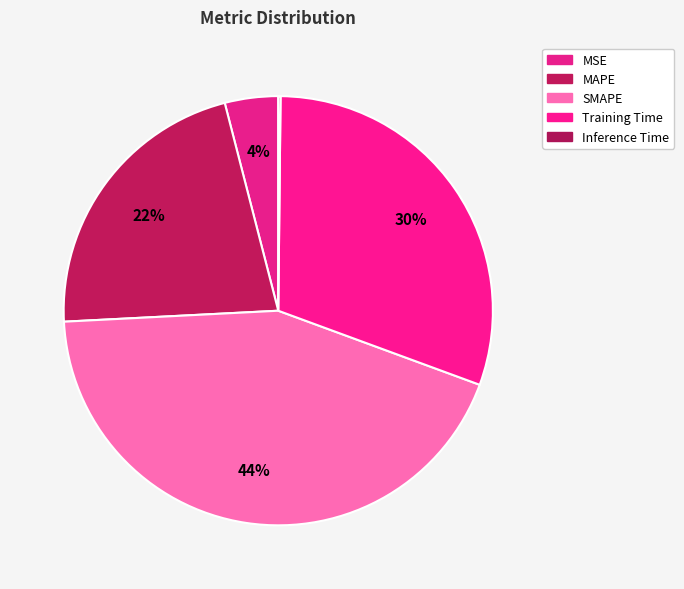

To the nearest percent, what is the combined percentage of Training Time and SMAPE?

74%